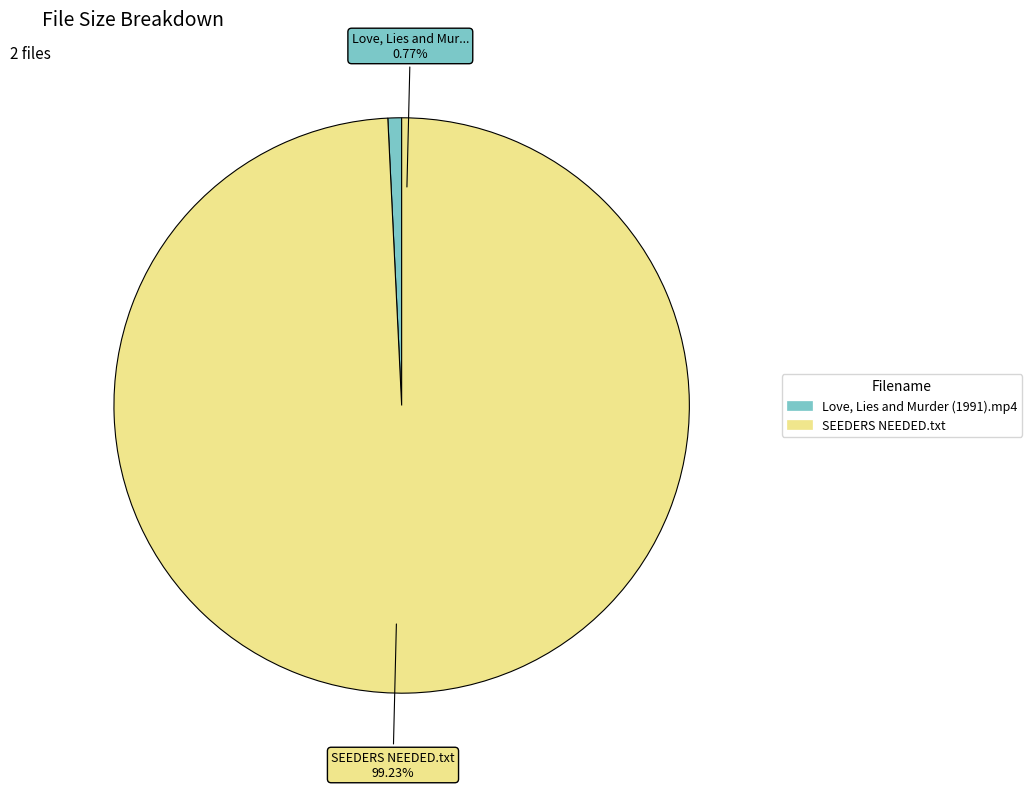

How many segments does this pie chart have?

2